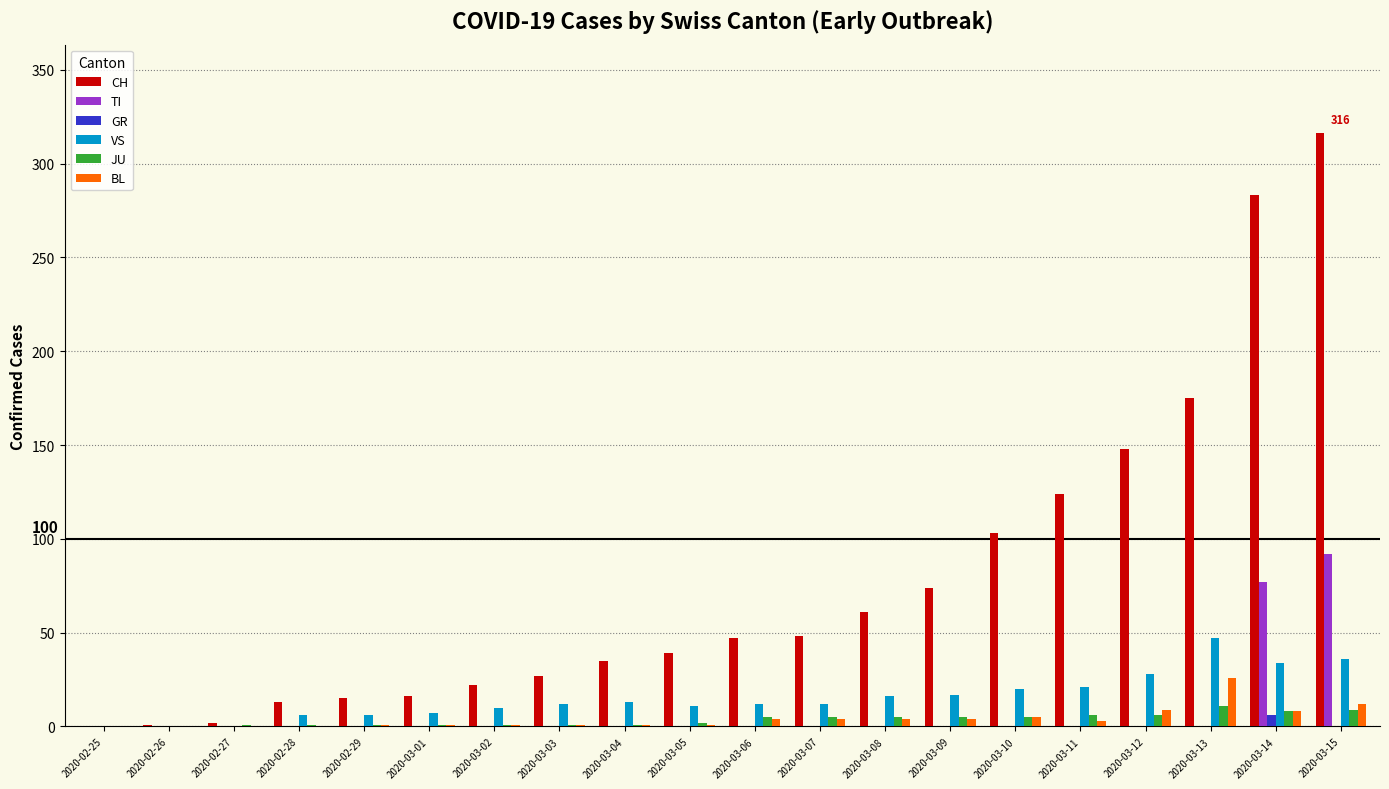

Which series has the widest spread of values?

CH